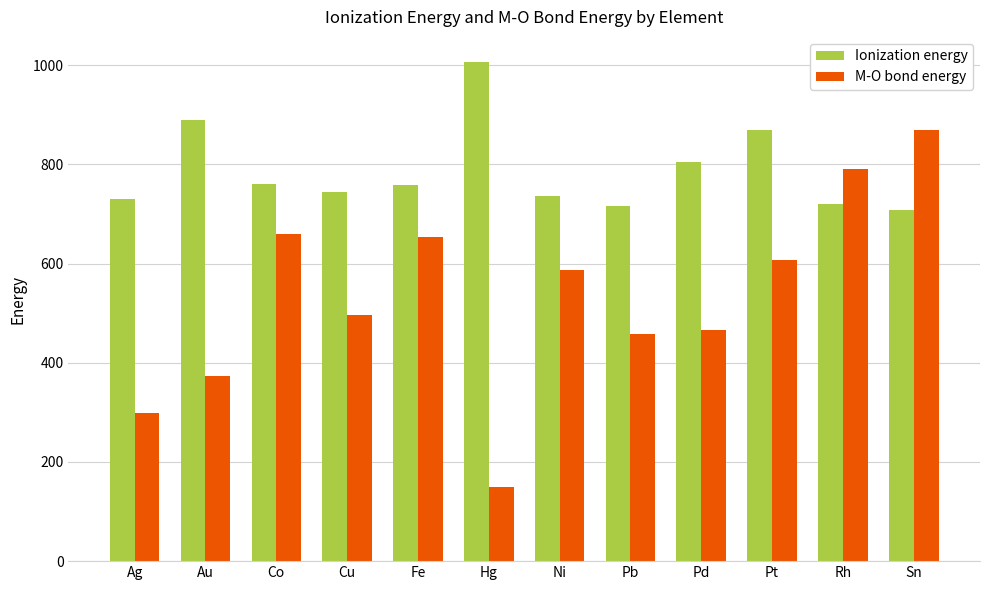

Which series changed the most between Pd and Rh?

M-O bond energy